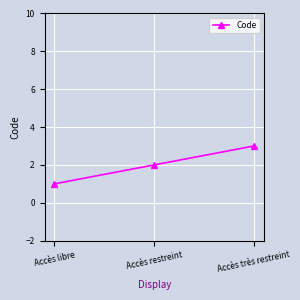

Does the chart have visible grid lines?

Yes